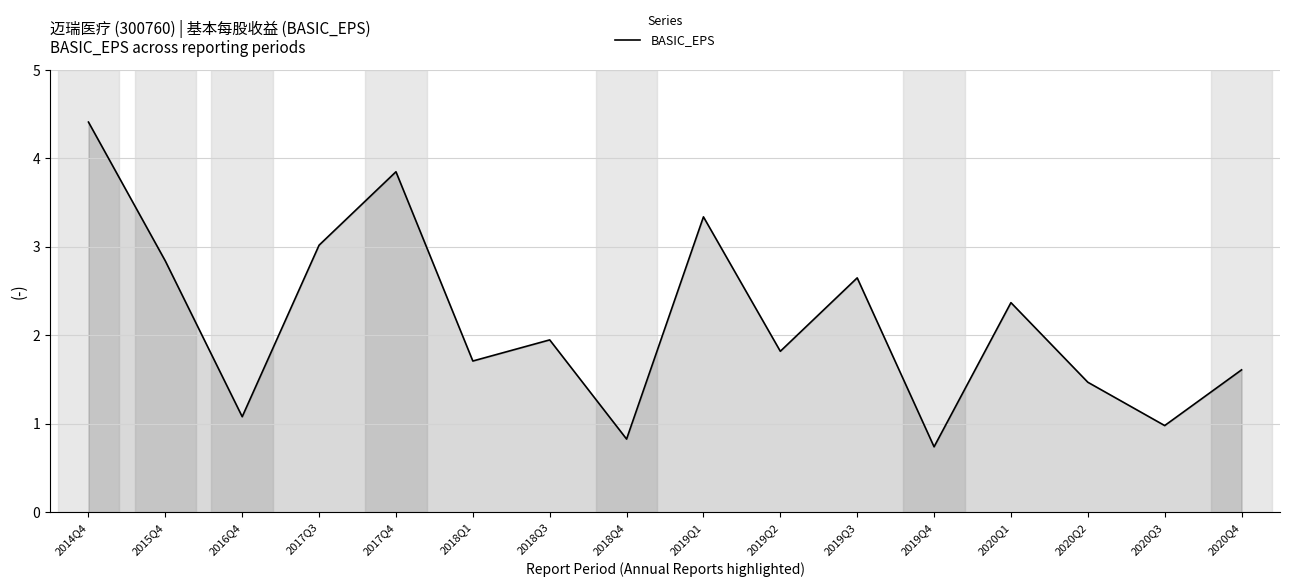

What is the average value?

2.2